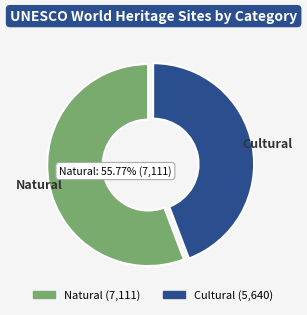

Combined, do Cultural and Natural account for over 50%?

Yes